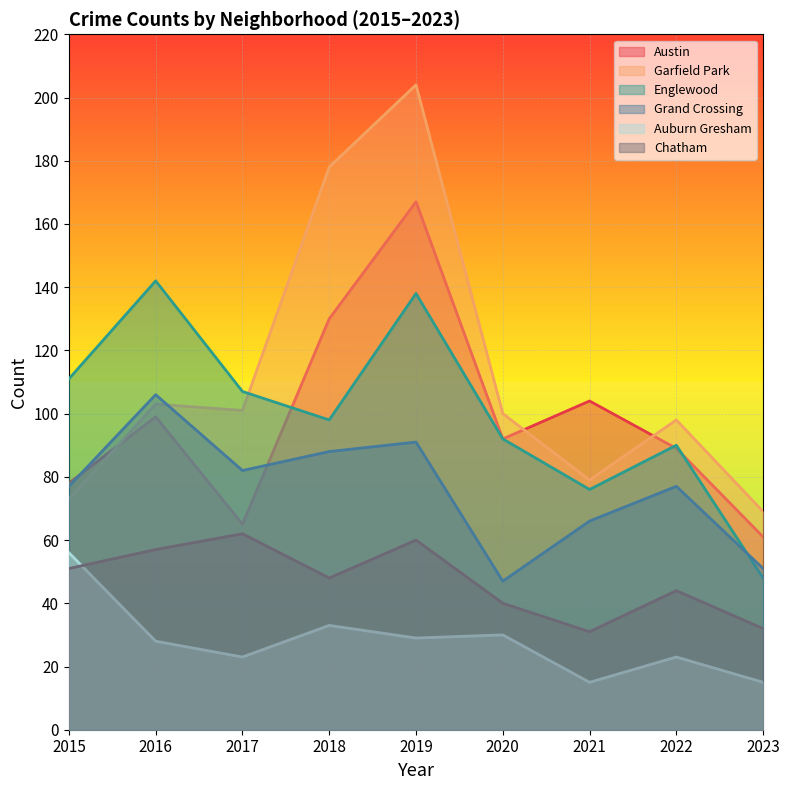

At which label is Austin closest to 114?

2021